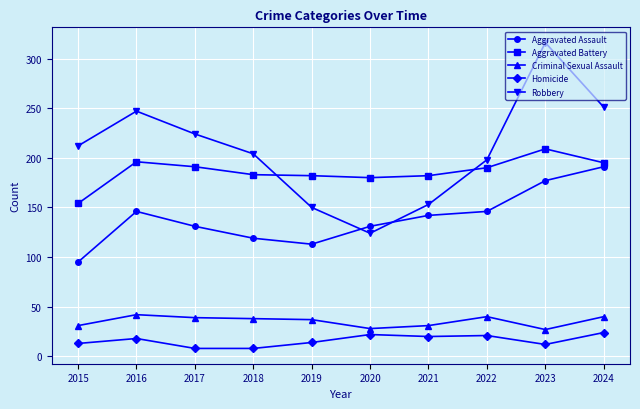

What is the value of the Aggravated Assault point at the 2nd from the left?

146